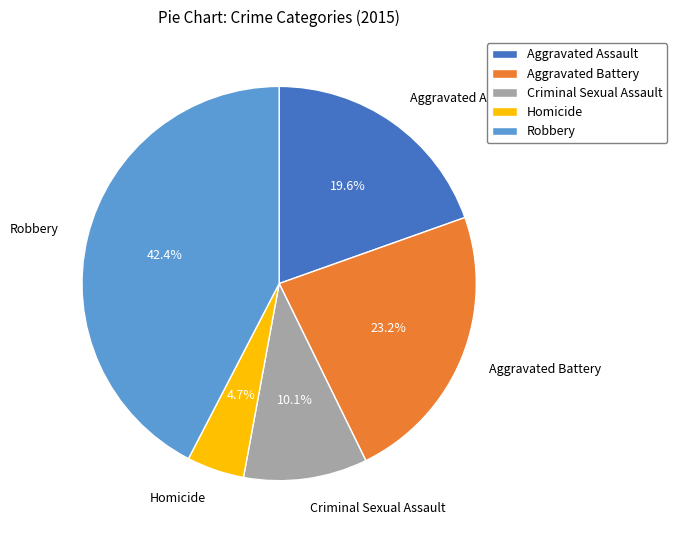

Which category has the biggest portion of the pie?

Robbery